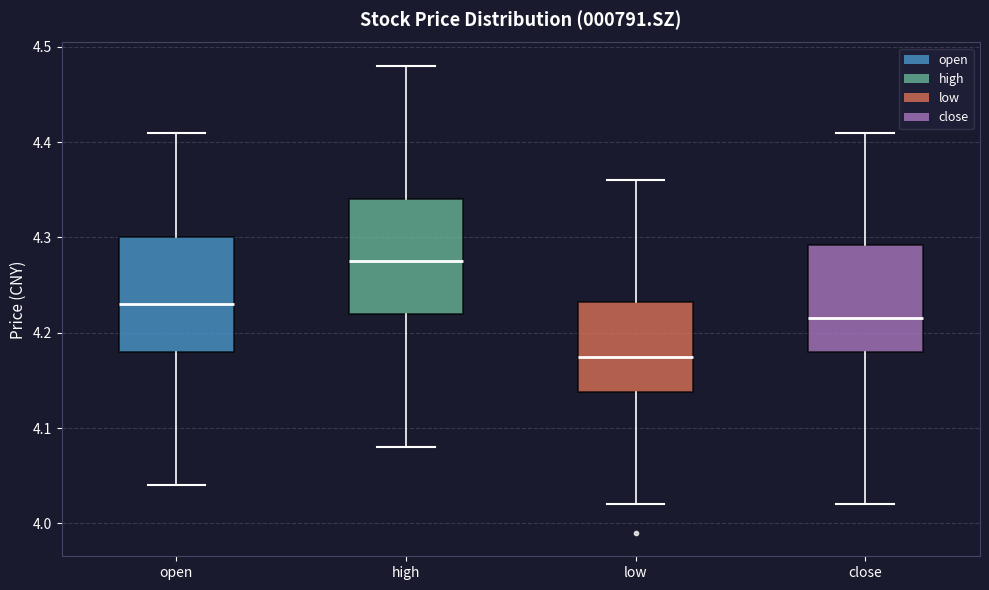

Reading left to right, transcribe this box plot: for each box, give where its median line is, the range the box spans, and where its two whiskers end, as read against the y-axis. The values are not printed on the chart, so give them approximately, as read against the axis.

open: median 4.23, box 4.18 to 4.30, whiskers 4.04 to 4.41
high: median 4.28, box 4.22 to 4.34, whiskers 4.08 to 4.48
low: median 4.18, box 4.14 to 4.23, whiskers 4.02 to 4.36
close: median 4.22, box 4.18 to 4.29, whiskers 4.02 to 4.41